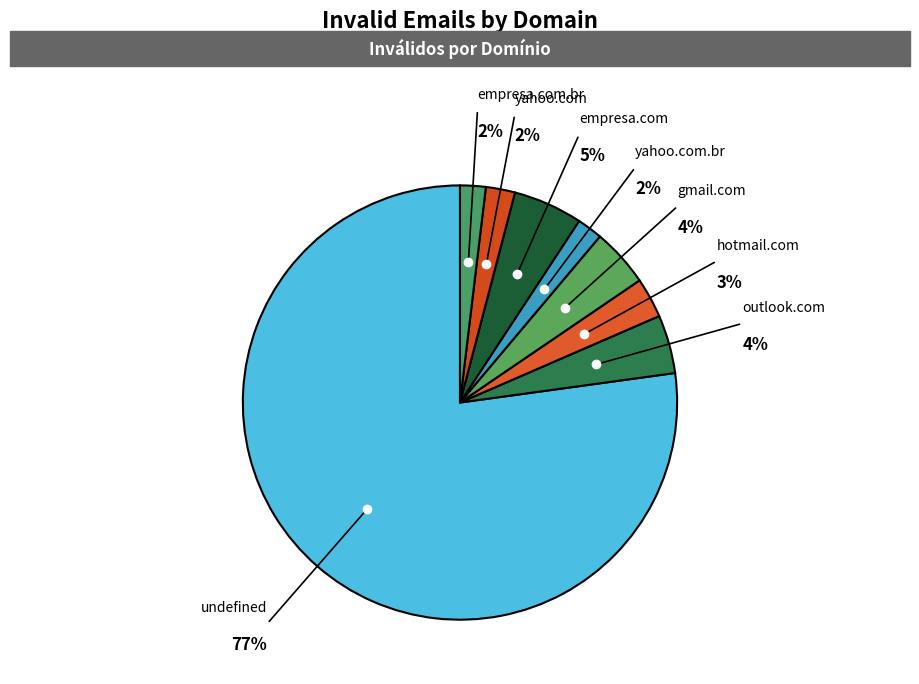

Count the number of slices in the pie.

8